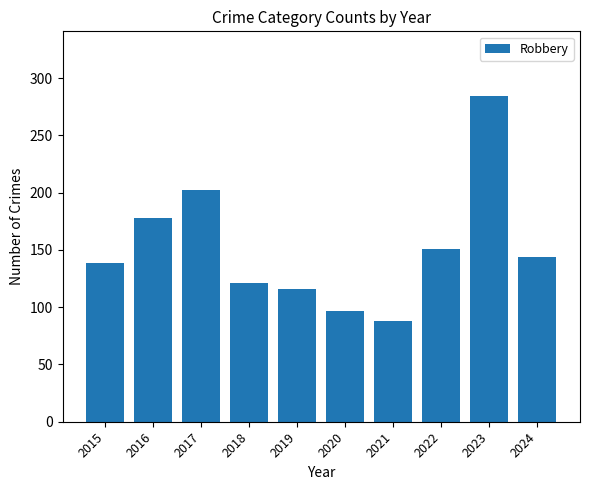

How many data points does each series have?

10